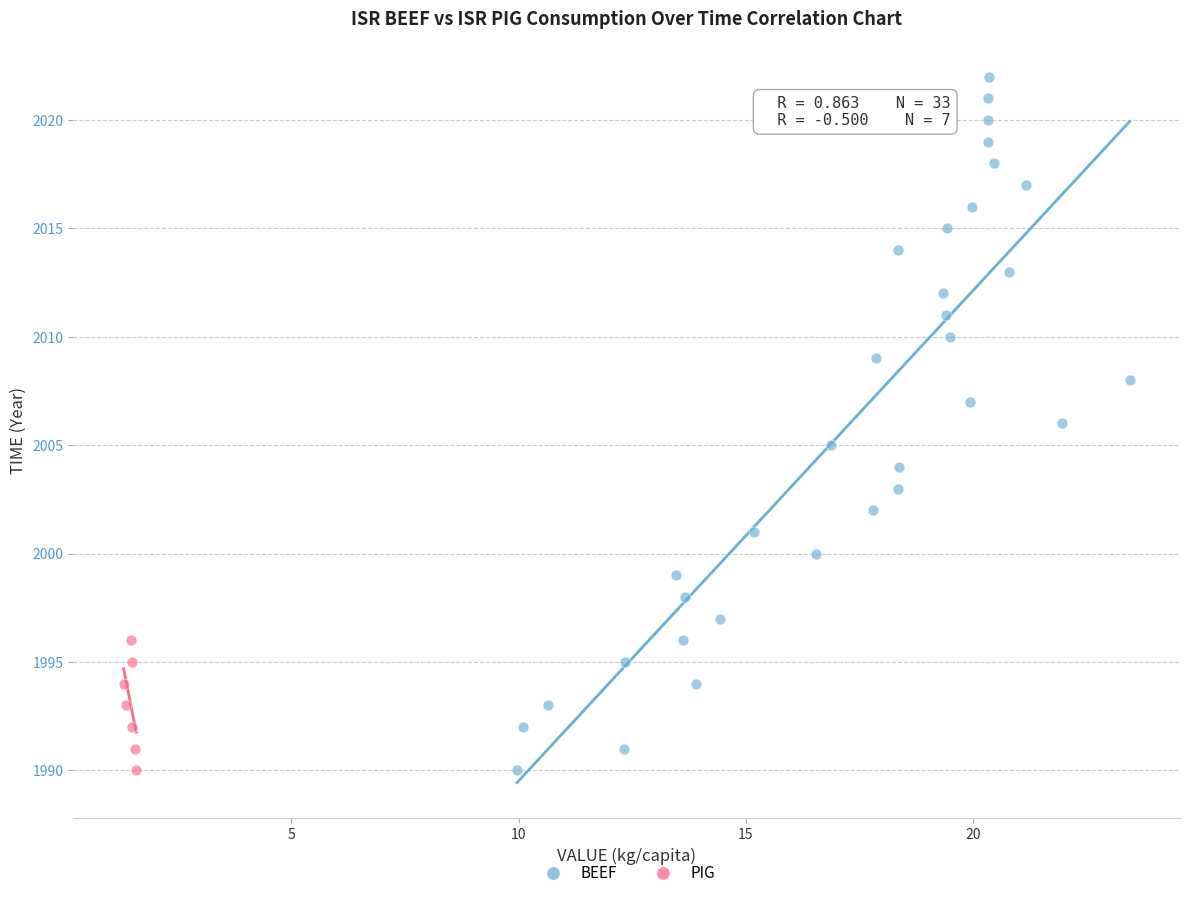

Which series contains the highest Y value?

BEEF